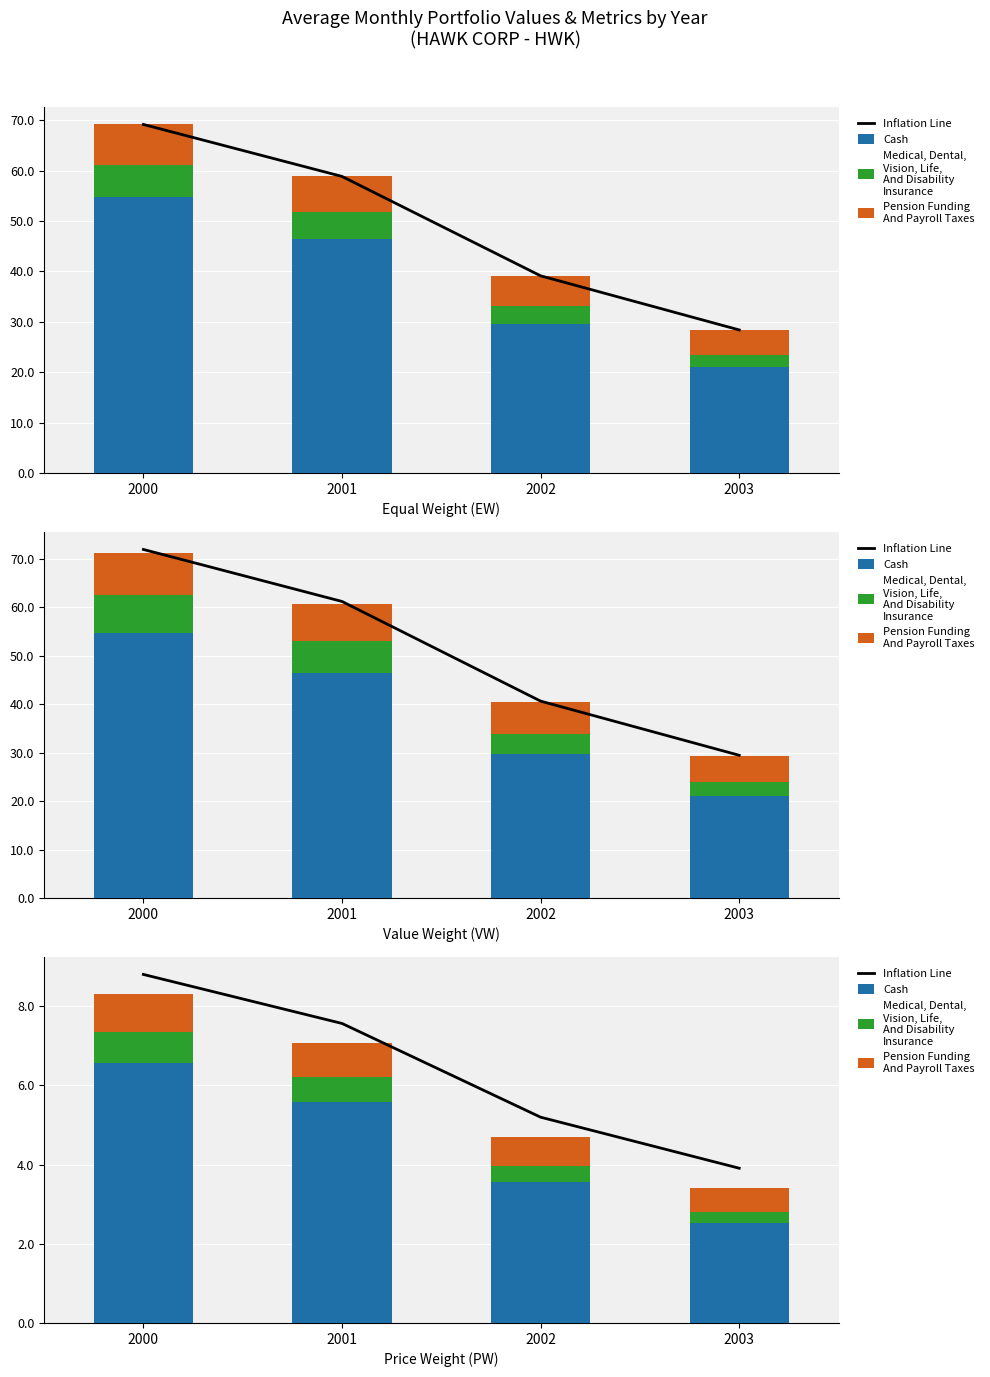

List the labels in order of Cash value, smallest first.

2003, 2002, 2001, 2000